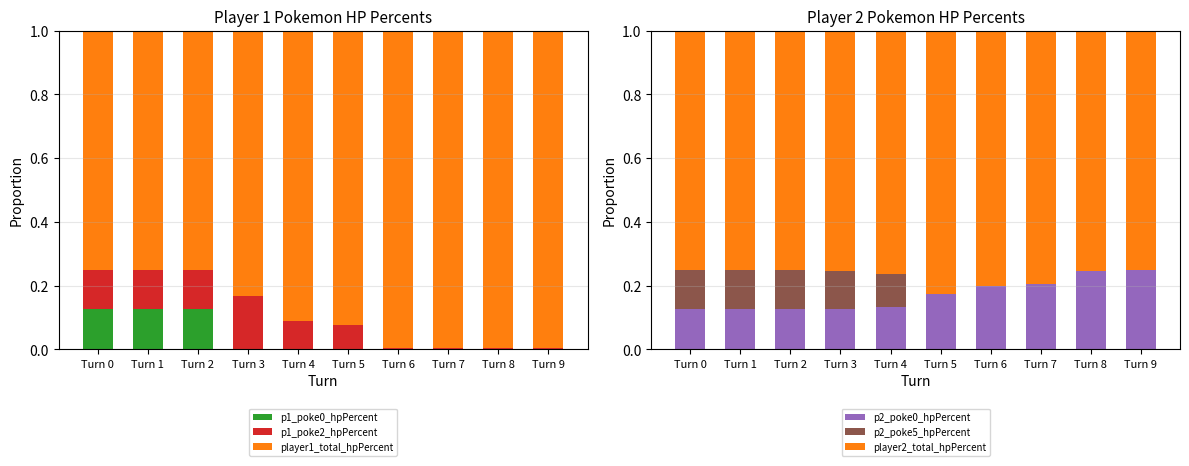

The p1_poke0_hpPercent series shows 0.0 at Turn 7. True or false?

True